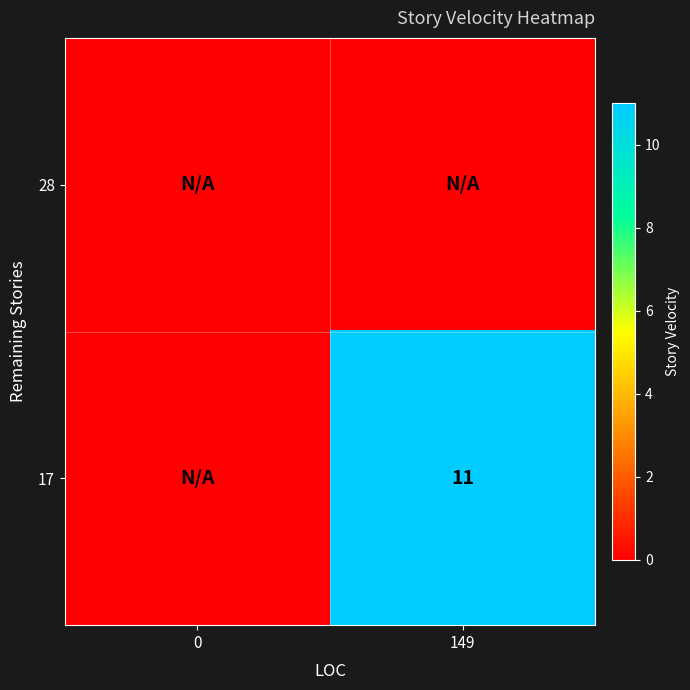

Is it true that 17 equals 11 at 149?

True